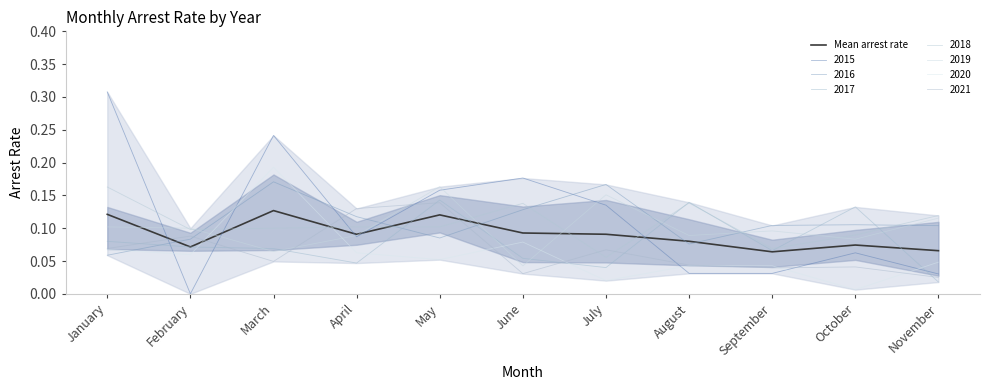

Between April and June, which is larger?

June